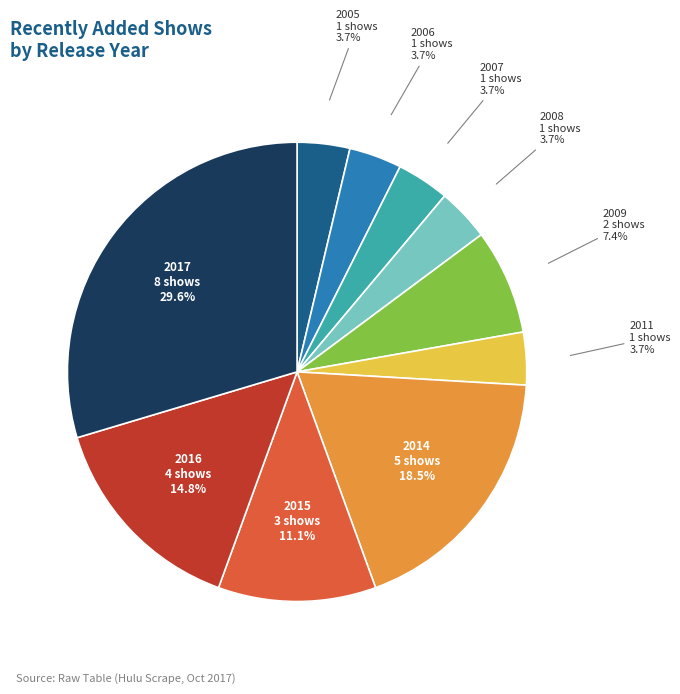

Which has a higher value, 2016 or 2011?

2016